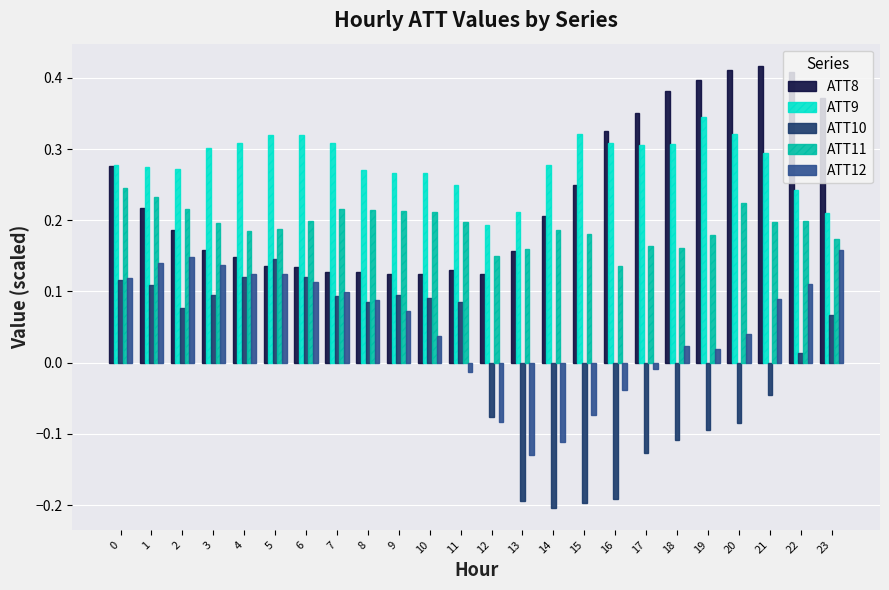

Is the value of ATT8 at 13 greater than the value of ATT11 at 7?

No